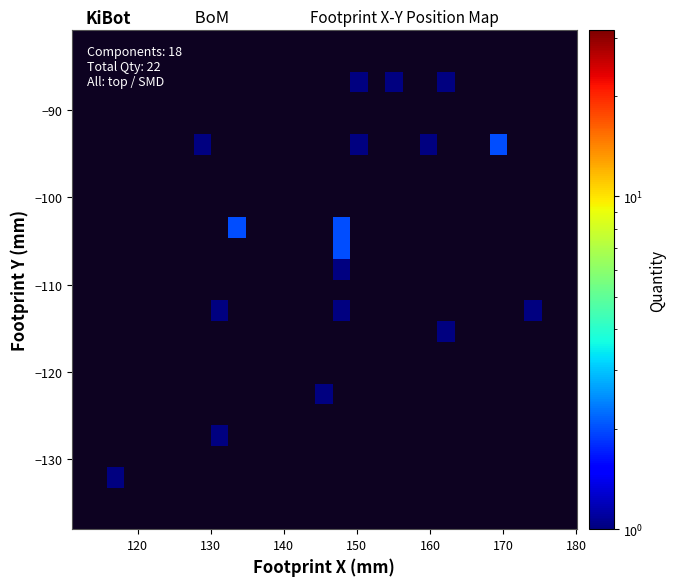

What is the greatest value displayed?

2.0